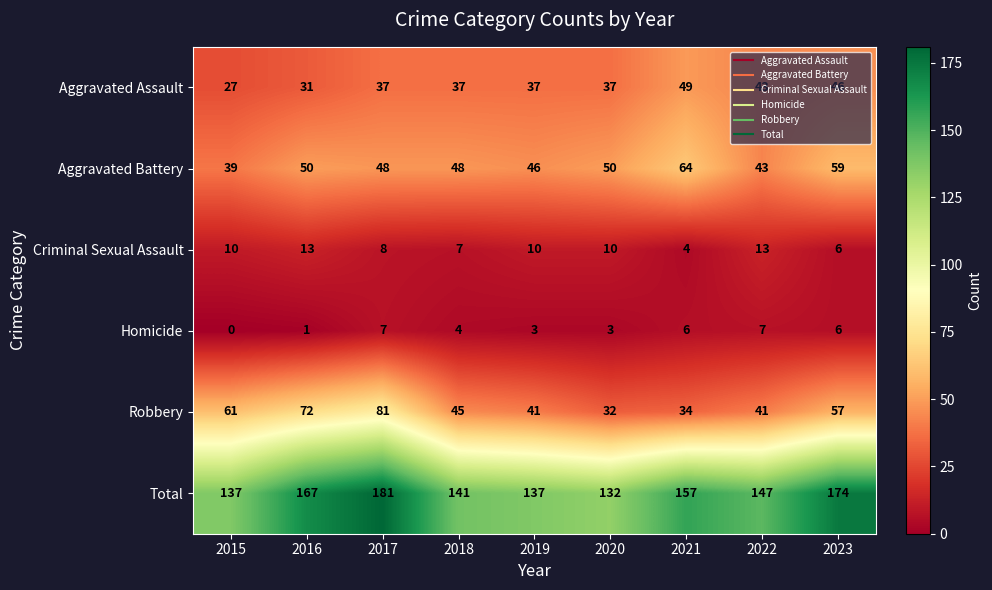

The Aggravated Assault series shows 37 at 2018. True or false?

True